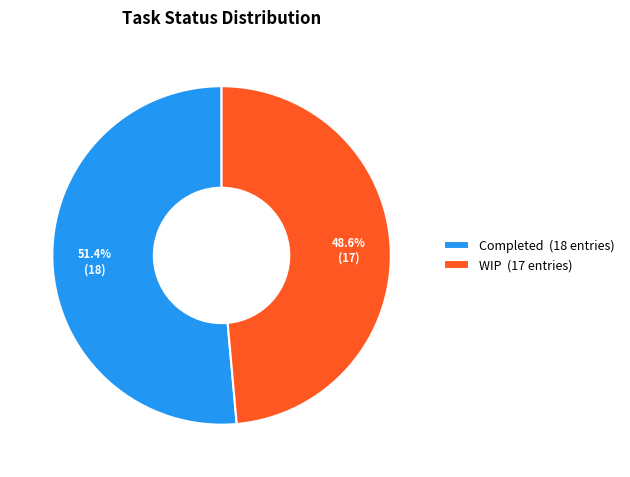

Approximately how many times larger is the value at Completed compared to WIP?

1.1